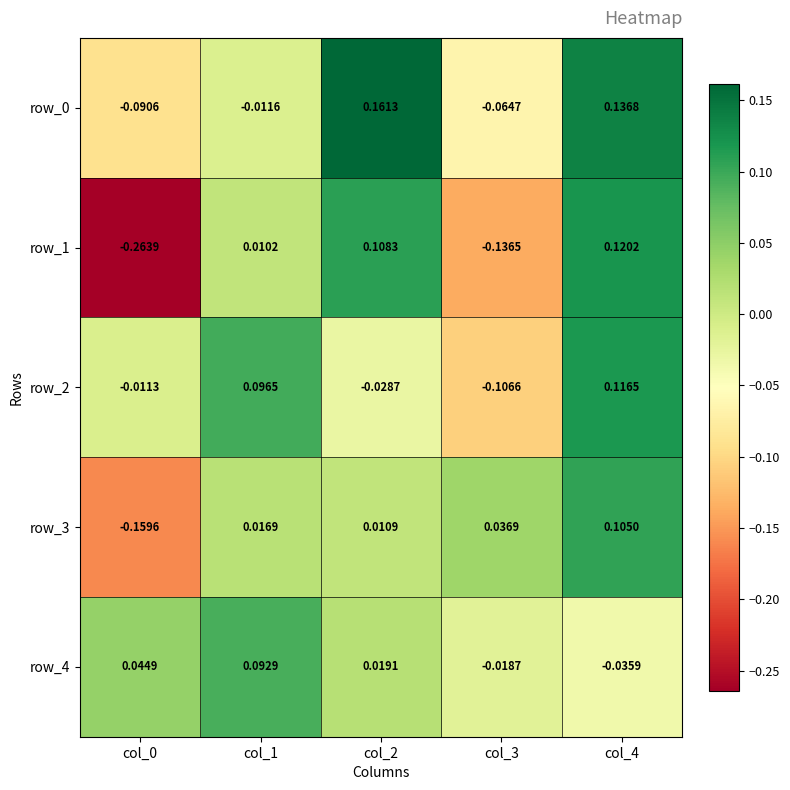

At which category does the chart reach its peak across all series?

col_2